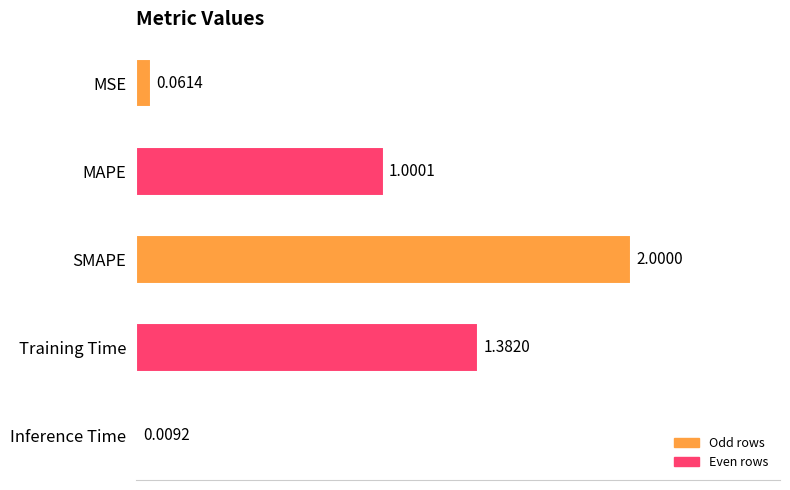

What is the change in value from SMAPE to Training Time?

-0.6